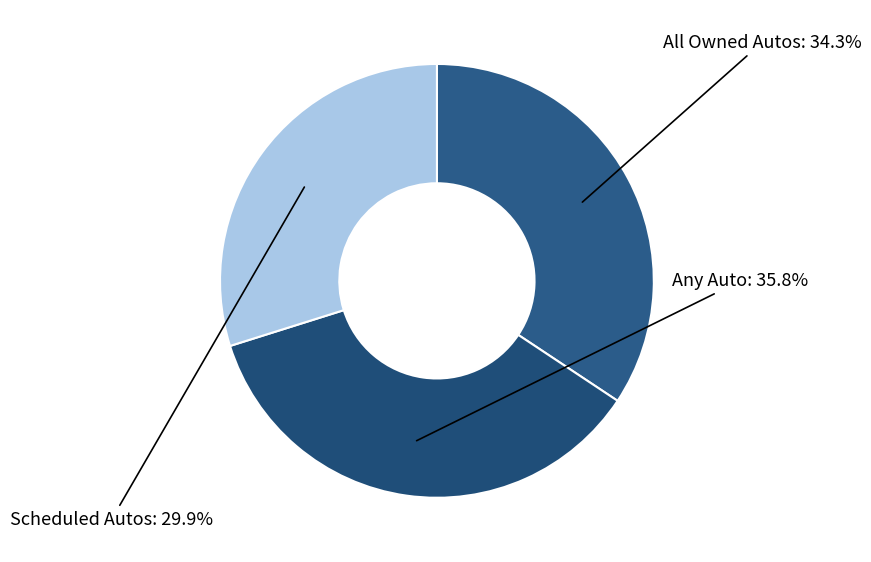

Do All Owned Autos and Any Auto together represent more than half of the pie?

Yes